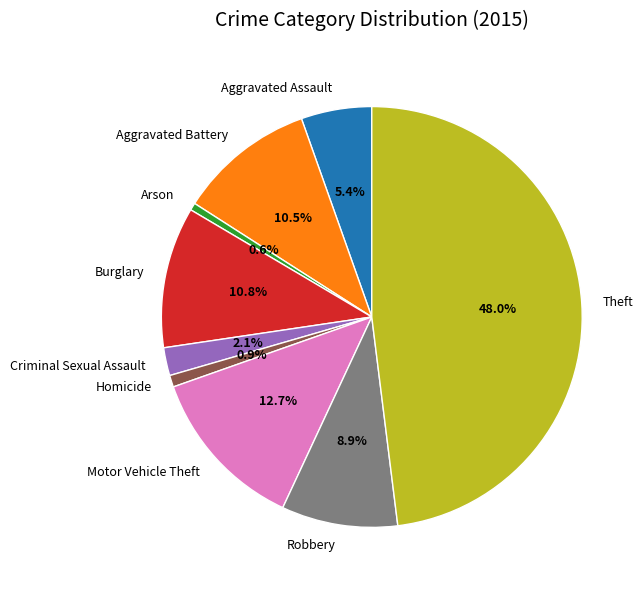

True or false: Aggravated Battery accounts for 1% of the total.

False